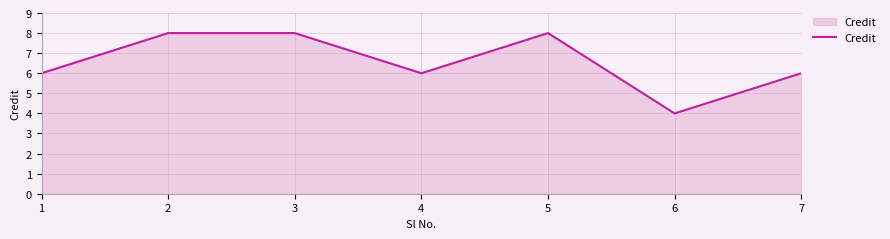

Which category has the lowest value across all series?

6